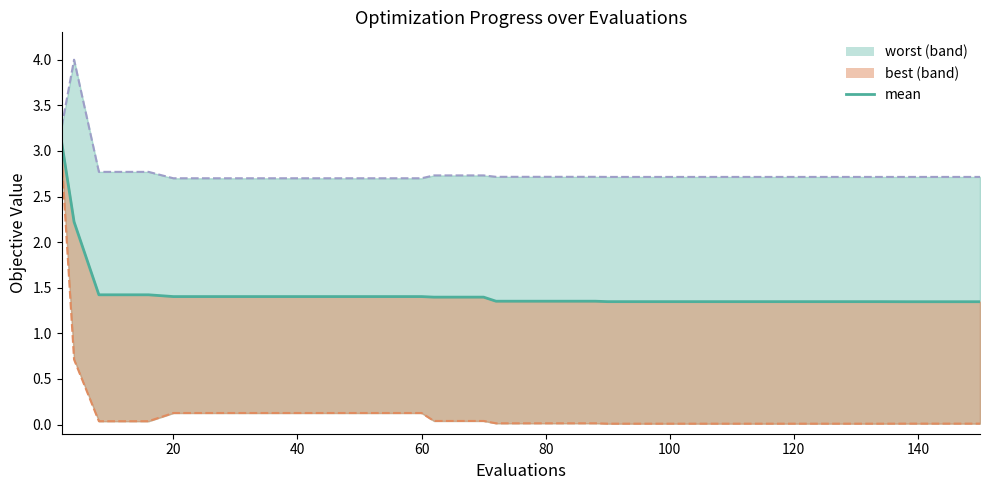

Count the values in the range 1 to 2.

38